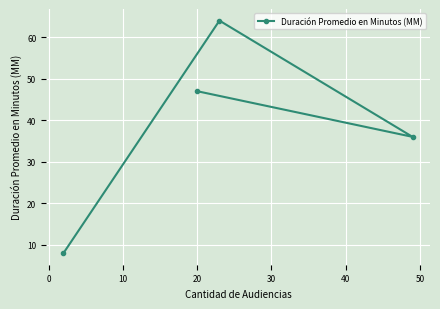

What is the sum of all values?

155